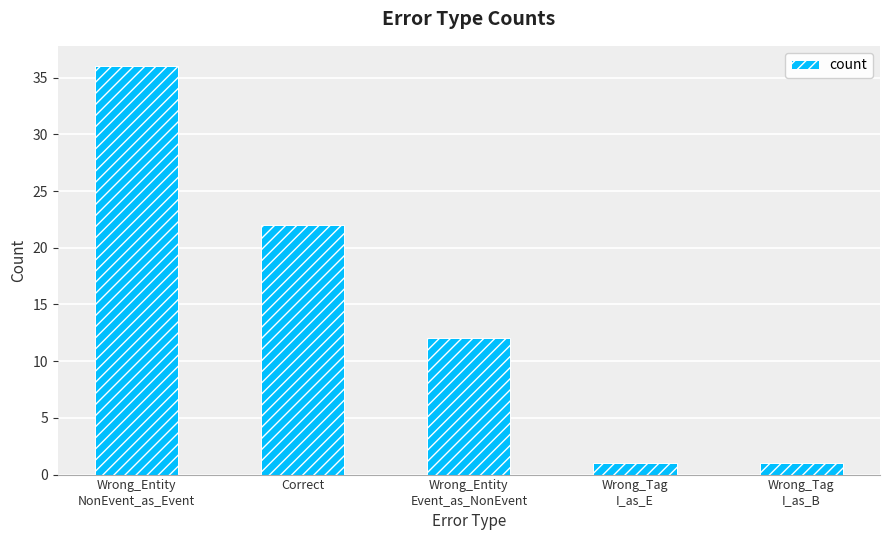

What is the smallest value displayed?

1